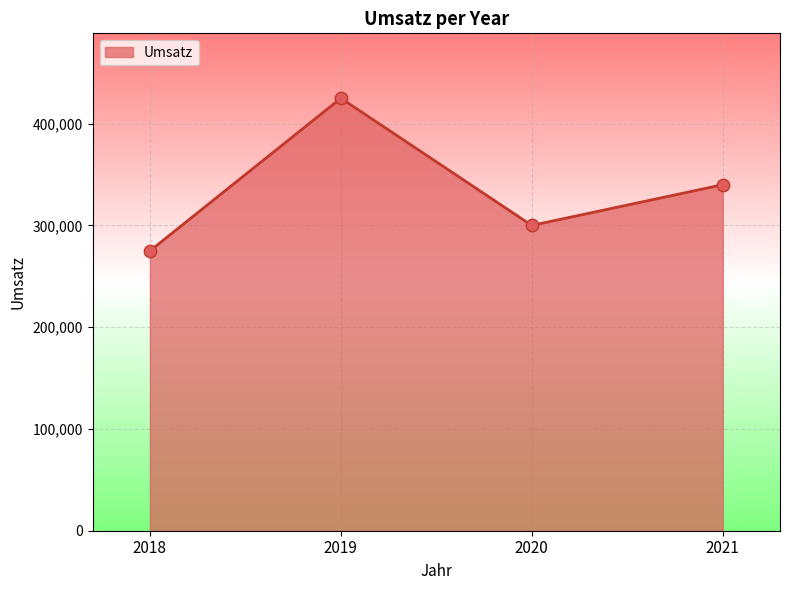

Between 2018 and 2019, which is larger?

2019